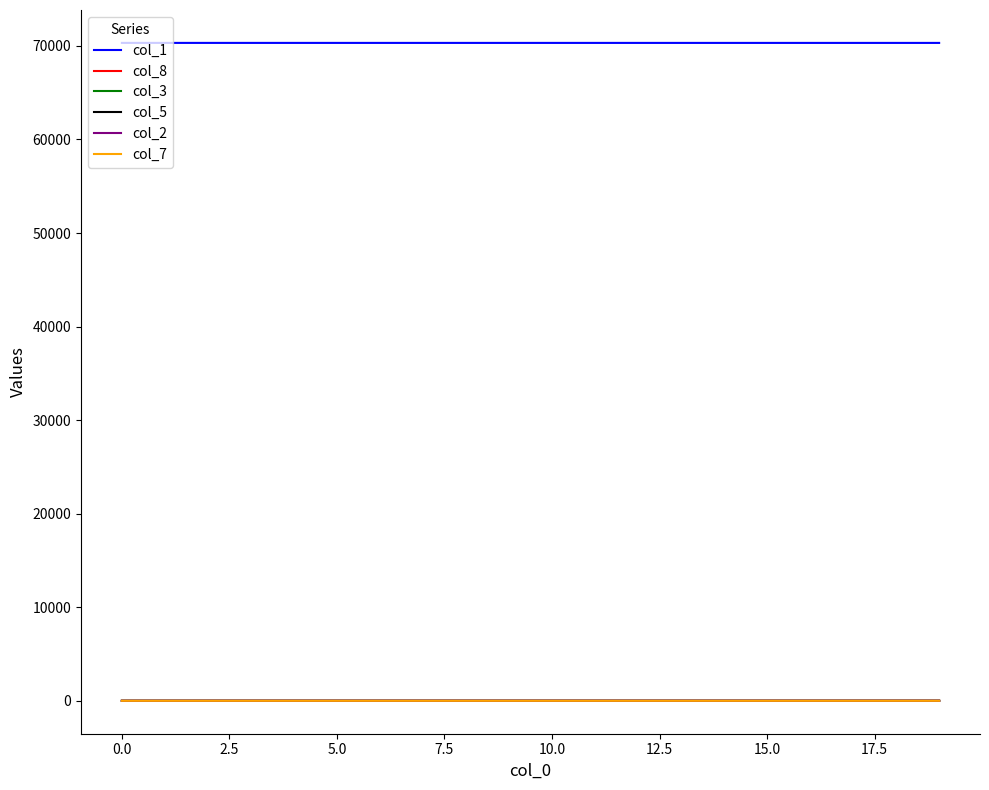

Count the col_2 values in the range 0 to 1.

20